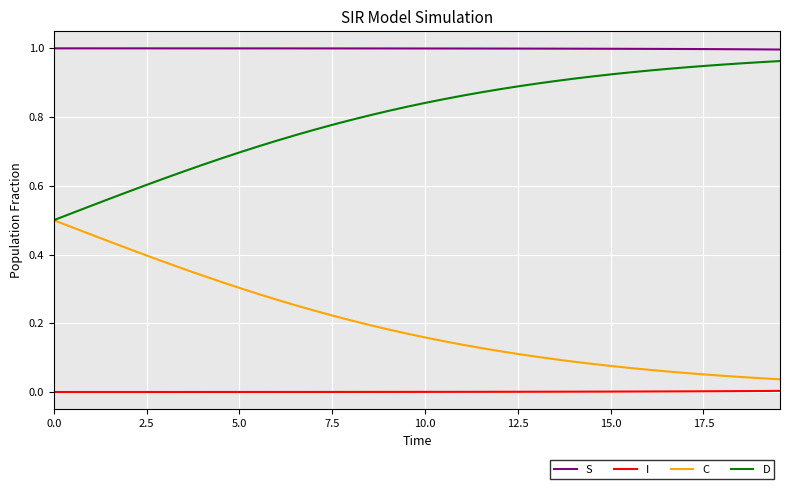

True or false: C and I intersect in this chart.

False